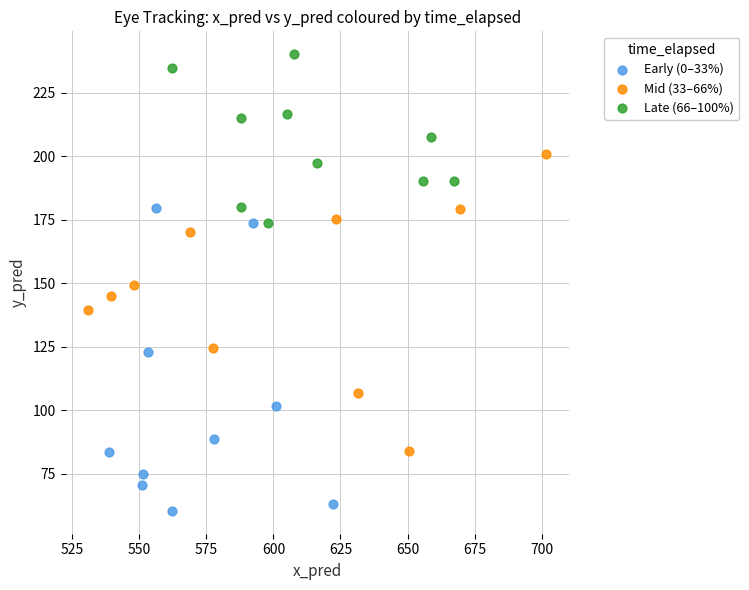

Which series contains the highest Y value?

Late (66–100%)